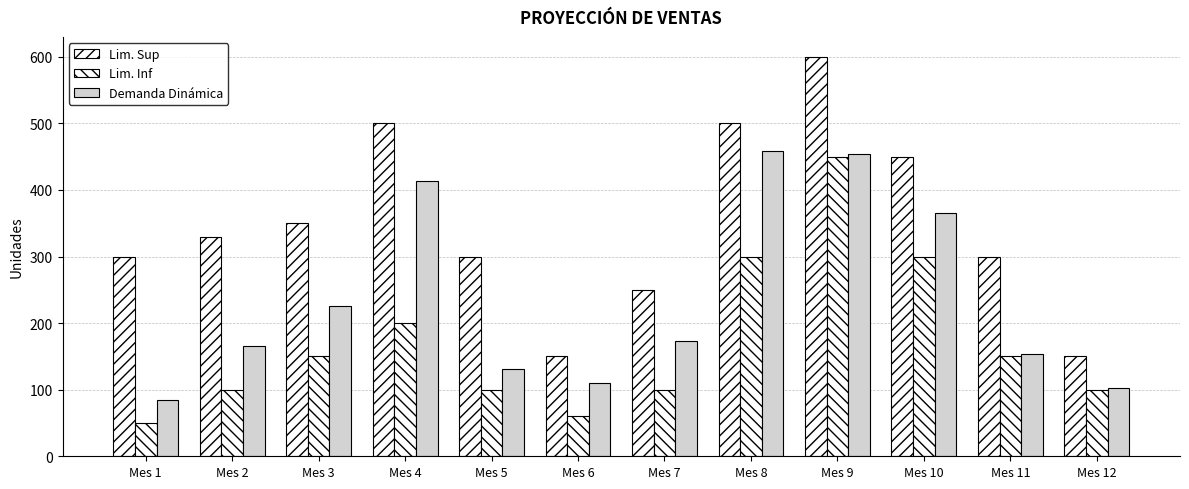

Count the number of categories in the chart.

12